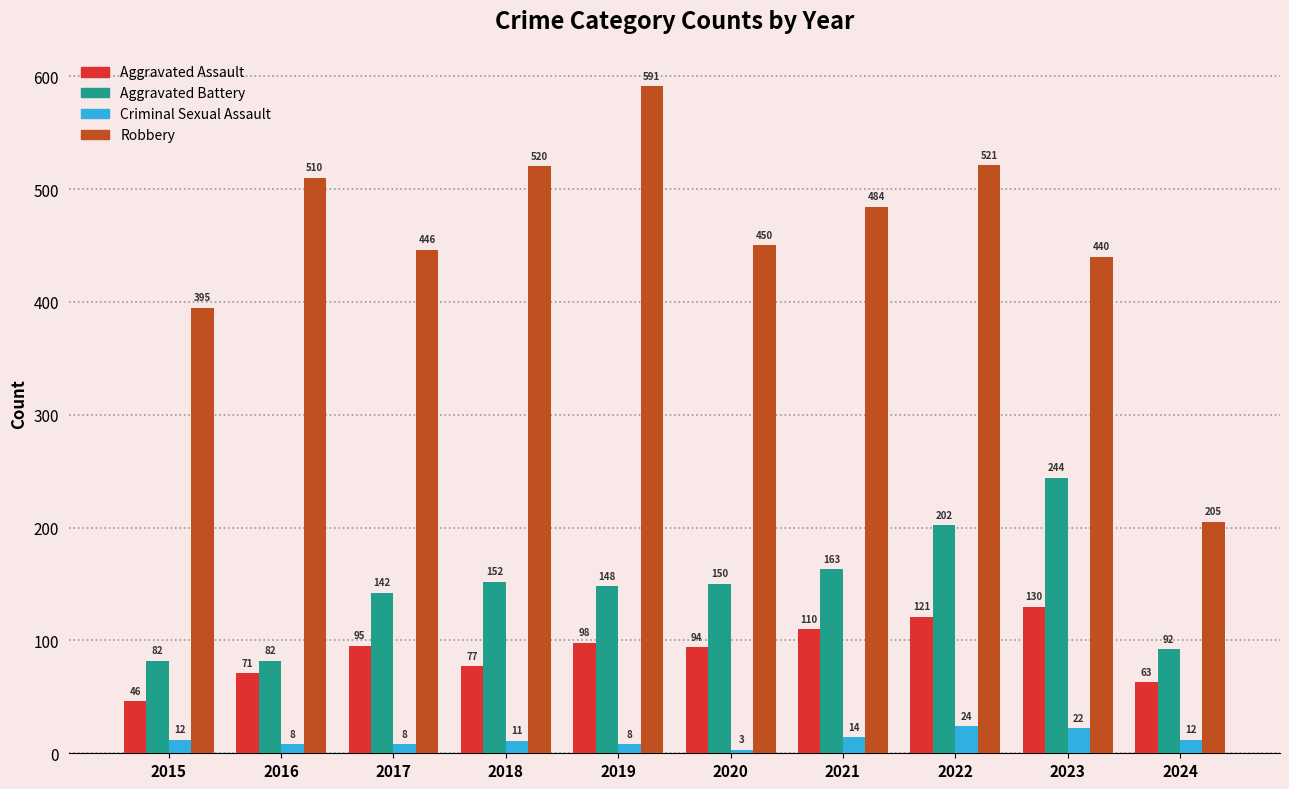

Reading right to left, extract all data points from this chart.

Aggravated Assault: 2024=63	2023=130	2022=121	2021=110	2020=94	2019=98	2018=77	2017=95	2016=71	2015=46
Aggravated Battery: 2024=92	2023=244	2022=202	2021=163	2020=150	2019=148	2018=152	2017=142	2016=82	2015=82
Criminal Sexual Assault: 2024=12	2023=22	2022=24	2021=14	2020=3	2019=8	2018=11	2017=8	2016=8	2015=12
Robbery: 2024=205	2023=440	2022=521	2021=484	2020=450	2019=591	2018=520	2017=446	2016=510	2015=395